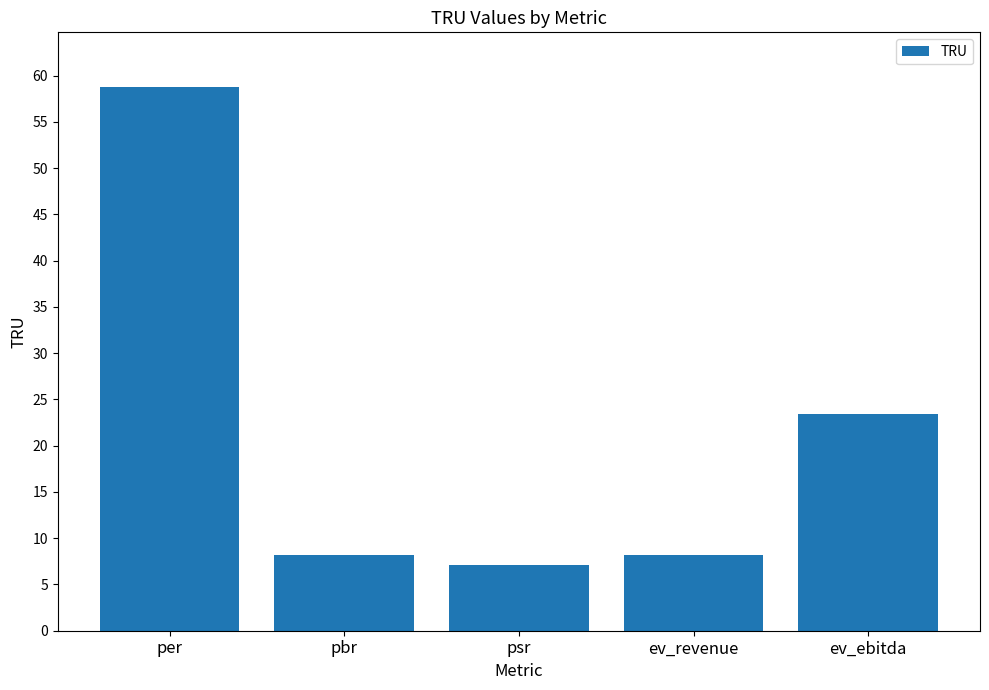

What is the label of the 5th bar from the right?

per